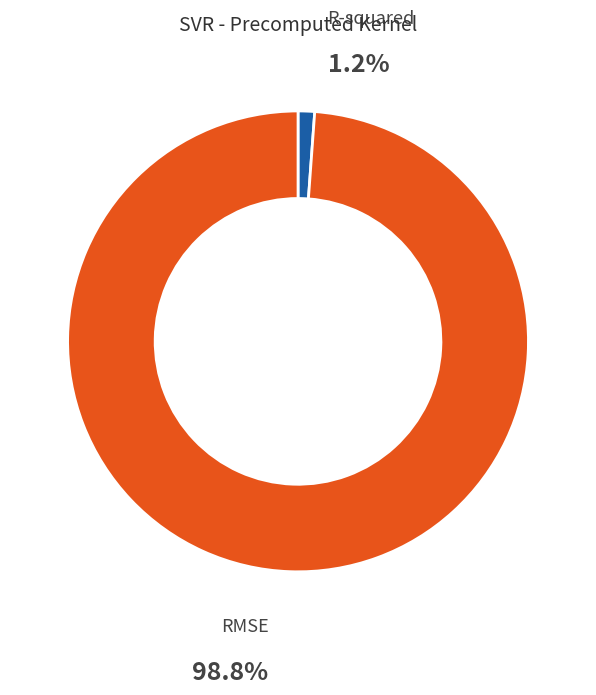

Combined, what portion of the pie is RMSE and R-squared?

100.0%